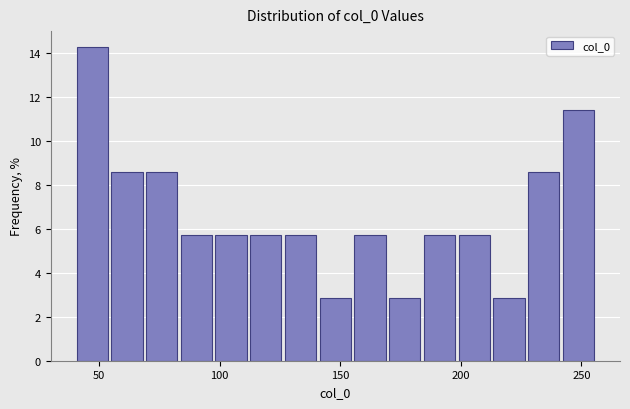

Around what value on the x-axis is the tallest bar? Give the approximate position of its centre, as read against the axis.

45